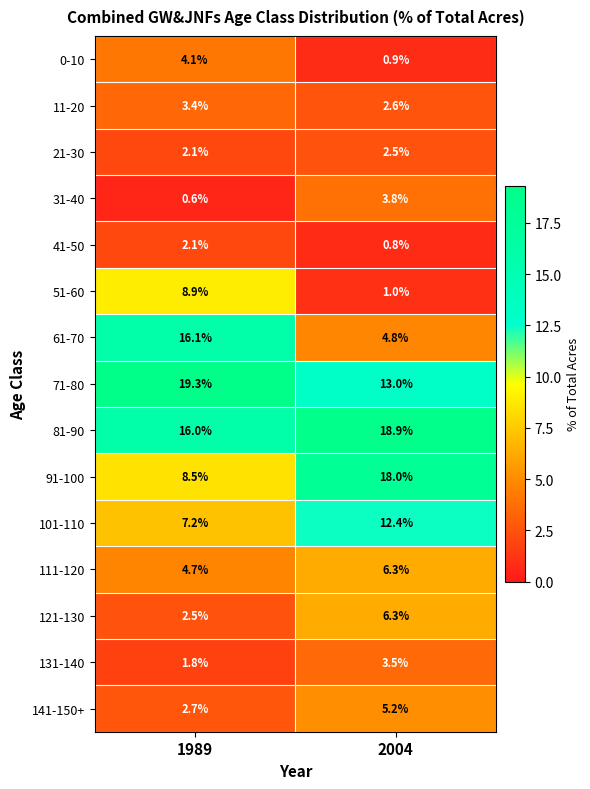

What is the approximate value of 71-80 at 2004?

13.0